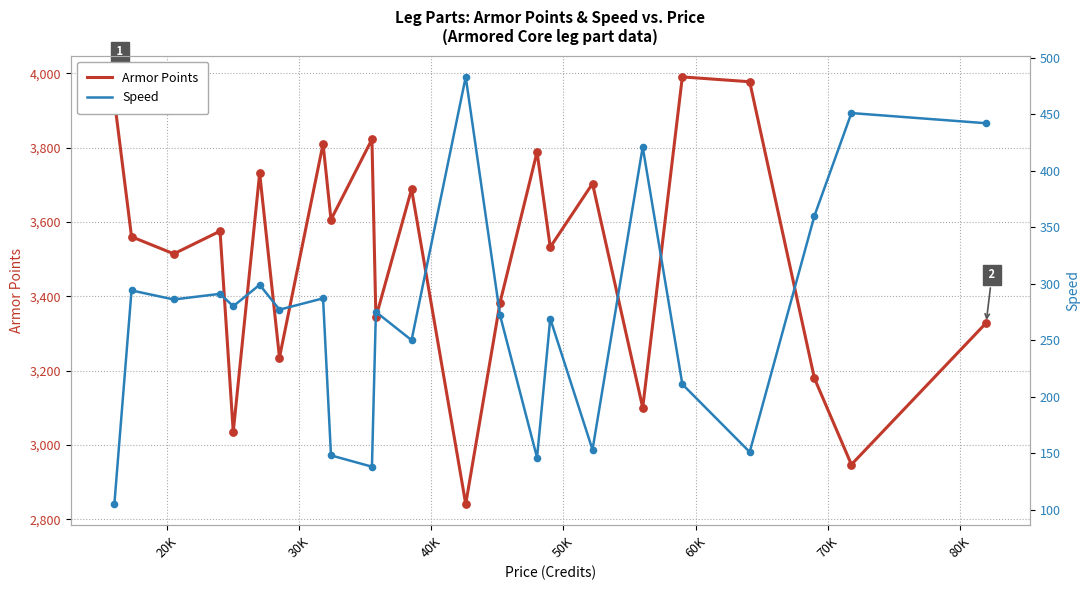

At how many categories does at least one series exceed 3390?

14